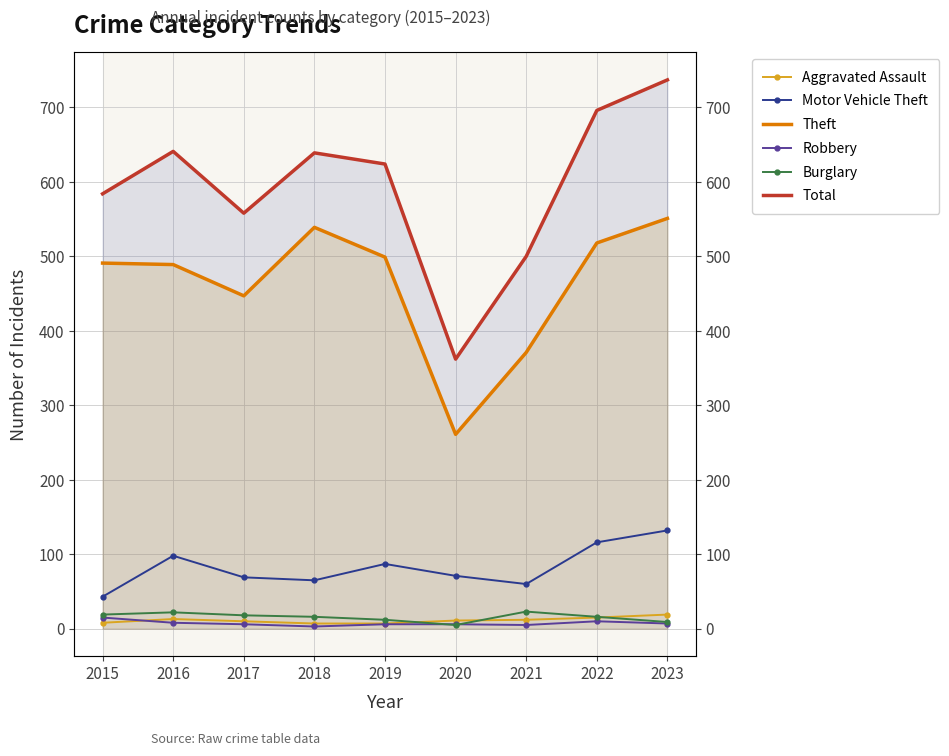

Which category has the lowest value across all series?

2018